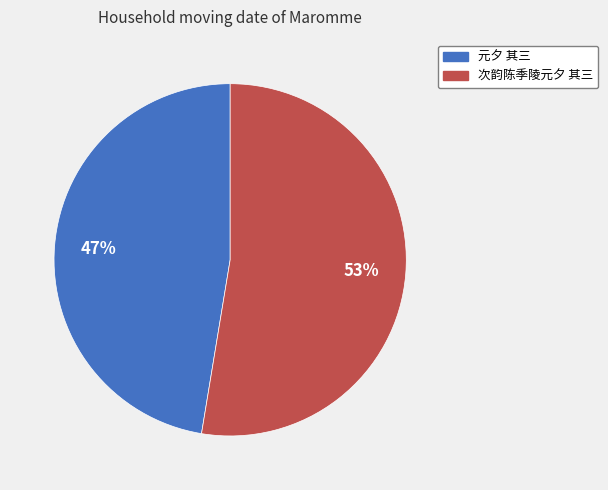

Combined, do 元夕 其三 and 次韵陈季陵元夕 其三 account for over 50%?

Yes